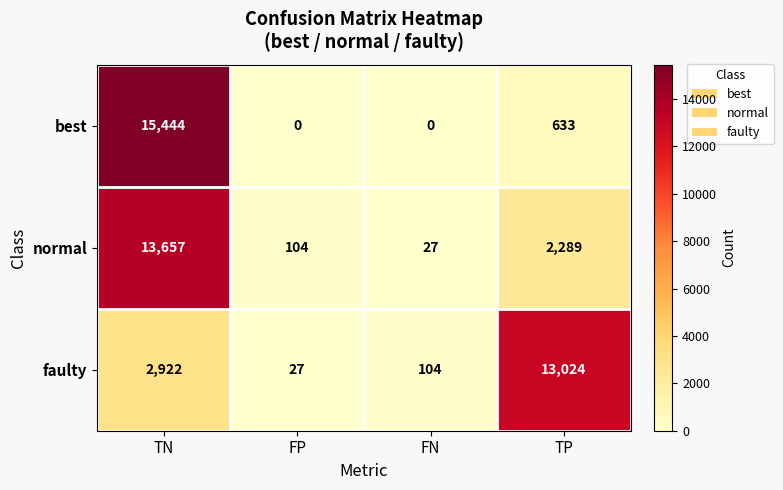

Which series has the largest range (max minus min)?

best